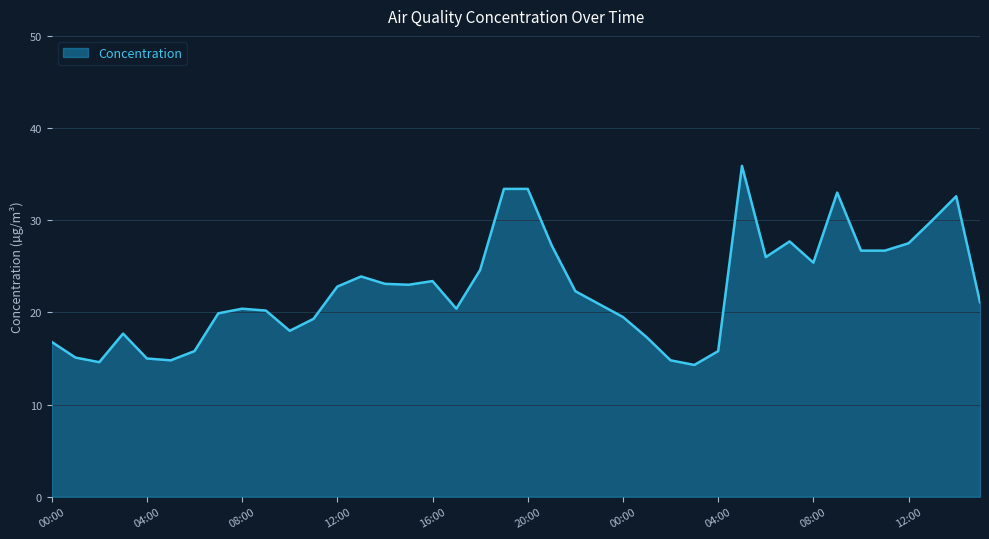

What is the difference between the maximum and minimum values?

21.6